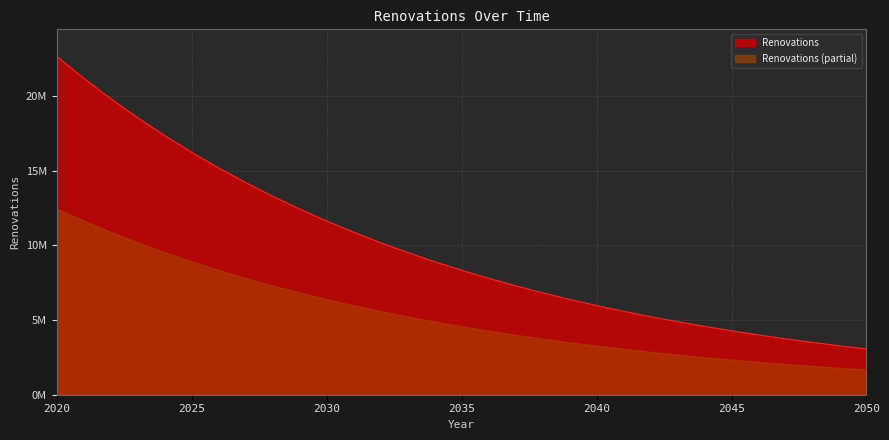

The value at 2022 is 19808022.1. True or false?

True